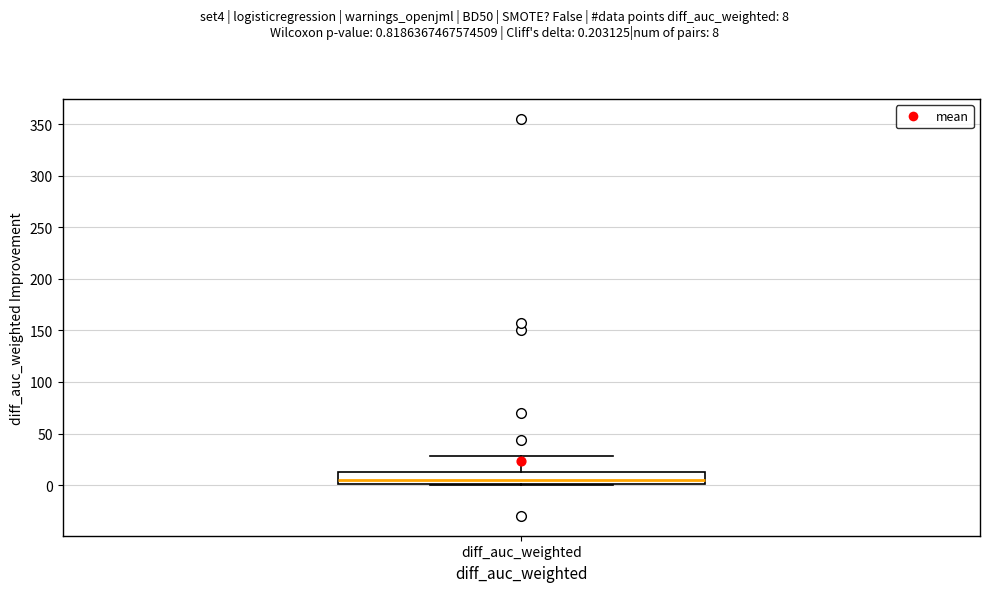

Where does the upper whisker of the box for diff_auc_weighted end on the y-axis? The values are not printed on the chart, so give them approximately, as read against the axis.

30